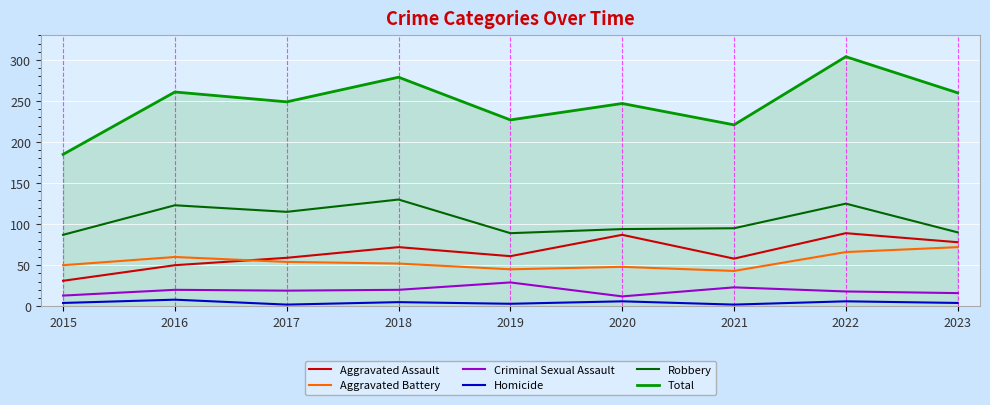

List the series in order of their peak value, highest first.

Total, Robbery, Aggravated Assault, Aggravated Battery, Criminal Sexual Assault, Homicide